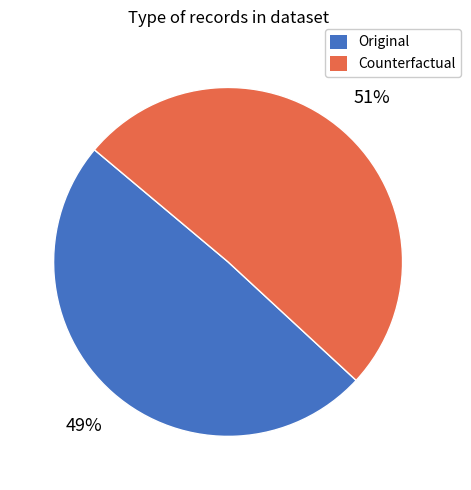

Is it true that Counterfactual is 64% of the pie?

False